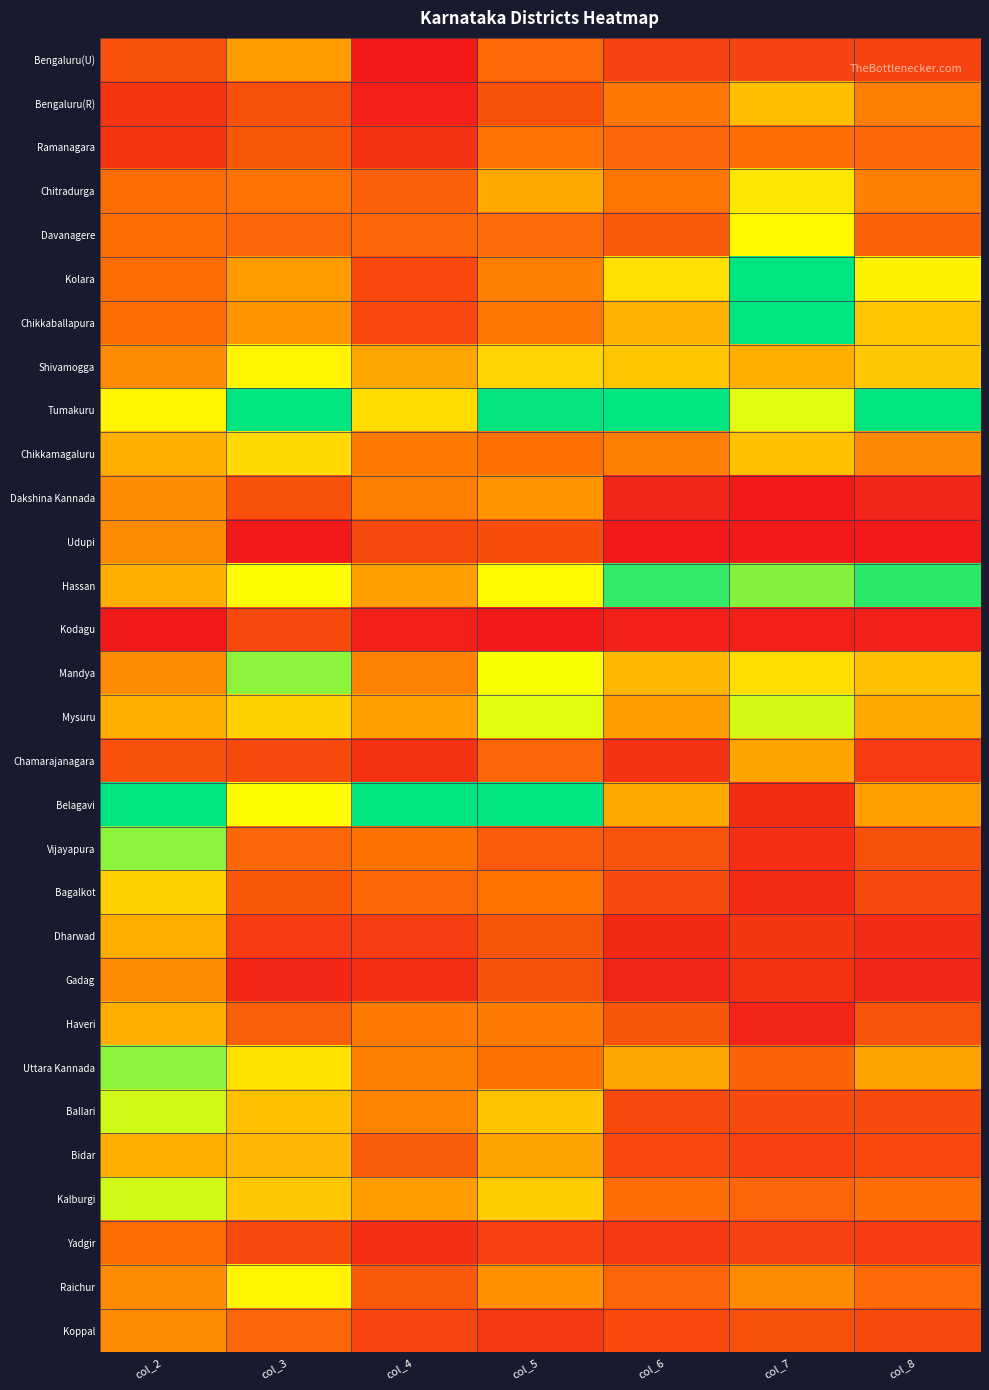

List the series in order of their peak value, lowest first.

Kodagu, Yadgir, Ramanagara, Udupi, Gadag, Koppal, Dakshina Kannada, Bengaluru(U), Chamarajanagara, Dharwad, Haveri, Bidar, Bengaluru(R), Bagalkot, Chikkamagaluru, Chitradurga, Shivamogga, Raichur, Davanagere, Mysuru, Ballari, Kalburgi, Mandya, Vijayapura, Uttara Kannada, Hassan, Kolara, Chikkaballapura, Tumakuru, Belagavi